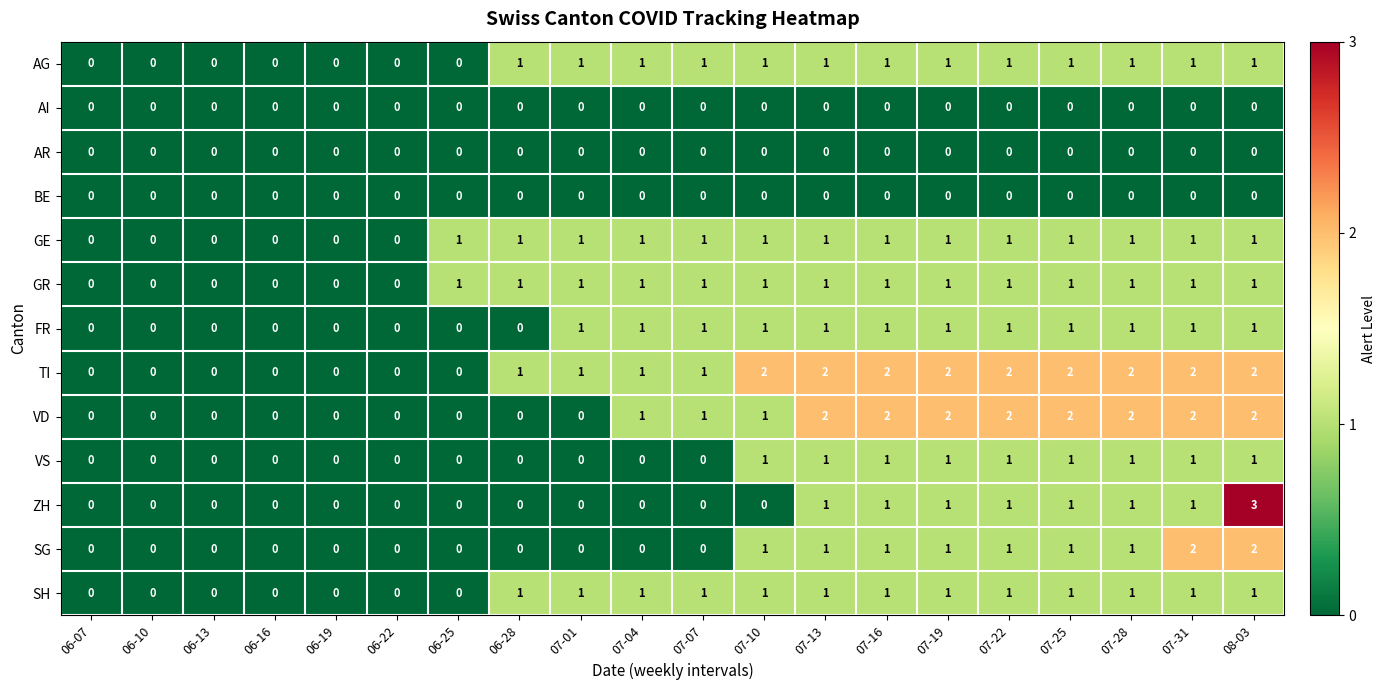

What is the sum of all VS values?

9